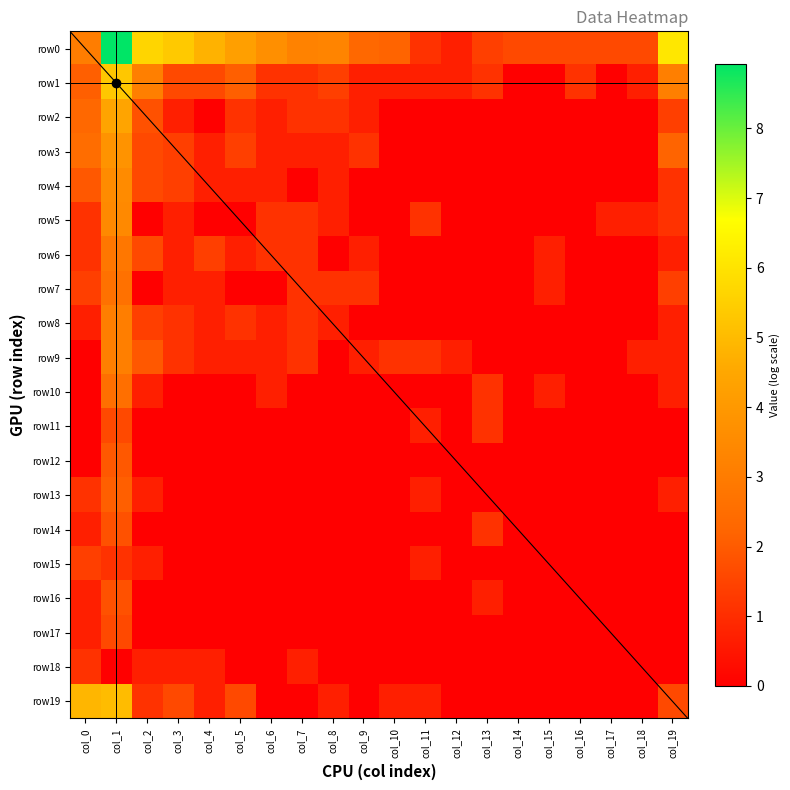

Which category has the highest value across all series?

col_1